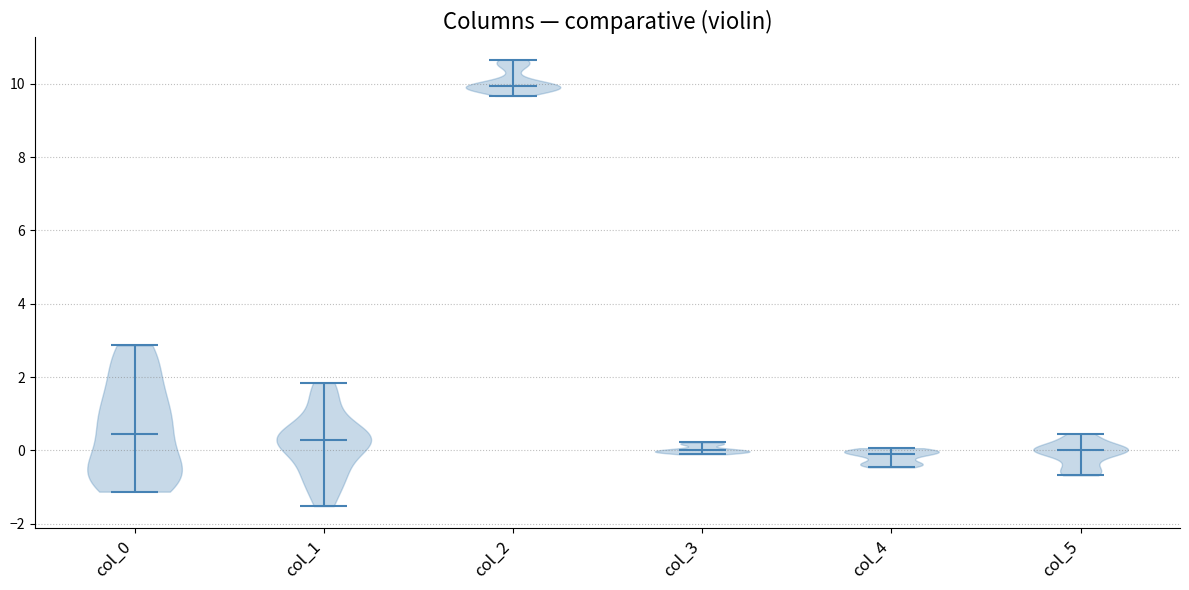

Which violin has the highest median line?

col_2